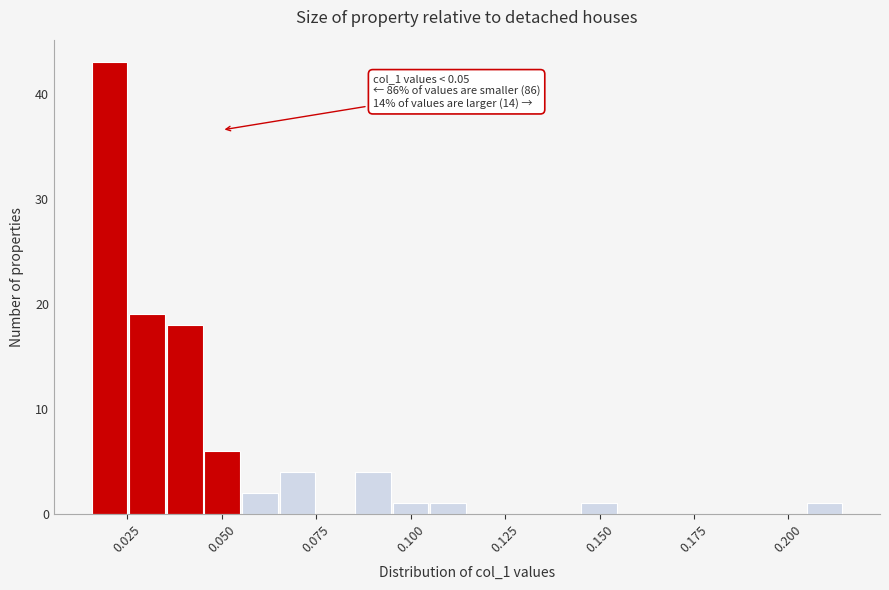

Read against the x-axis, roughly where is the centre of the tallest bar?

0.020